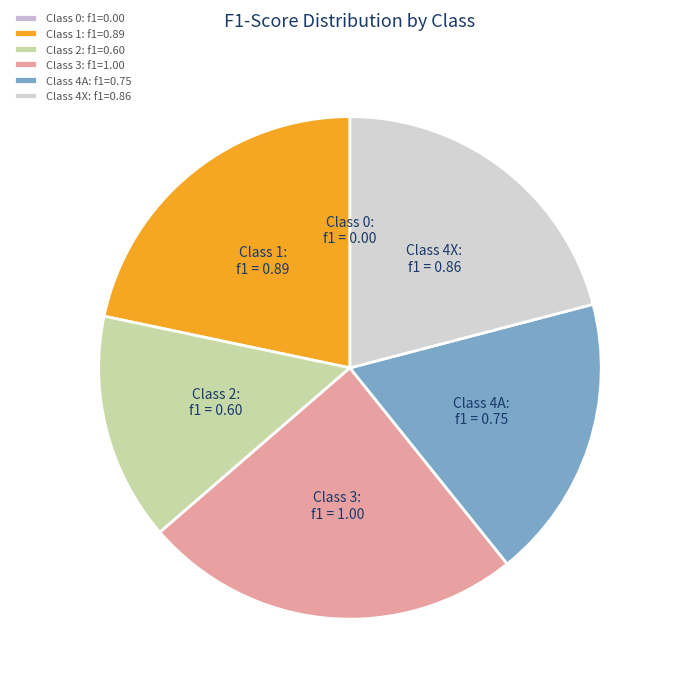

Is Class 2 the majority of the pie?

No